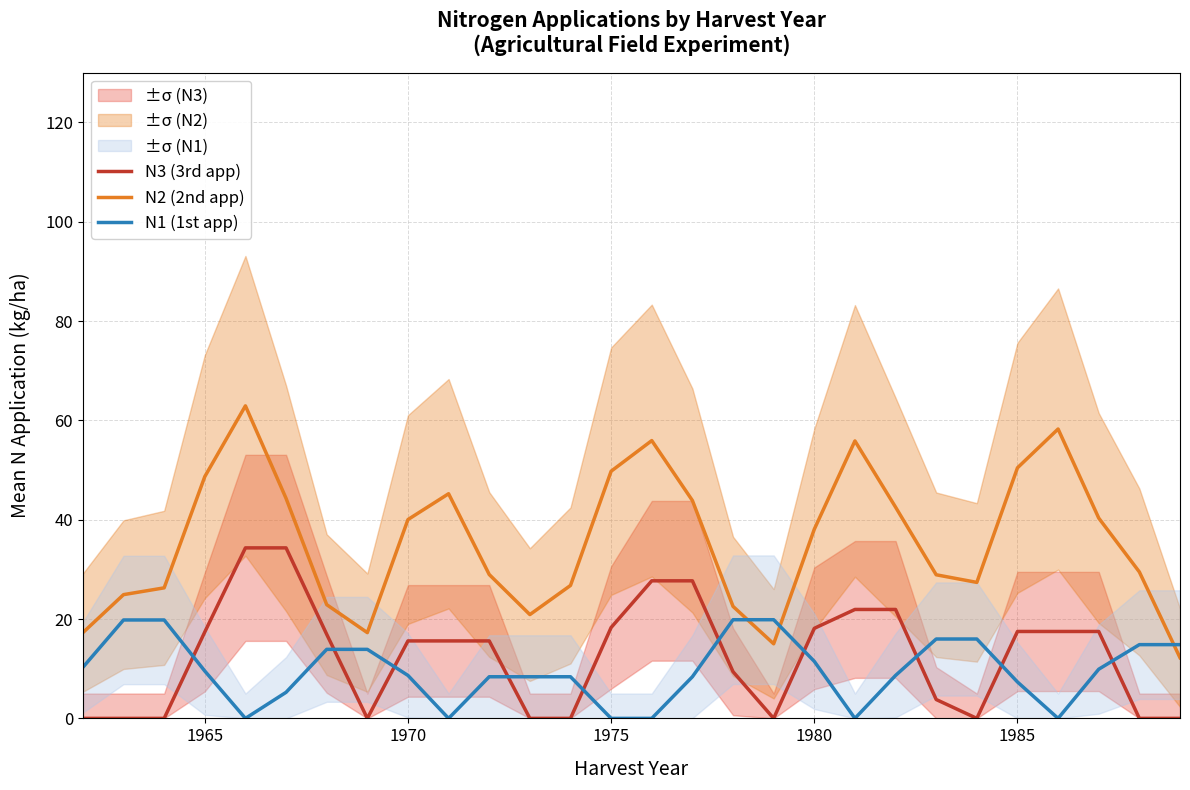

Which series has the largest total across all categories?

N2 (2nd app)